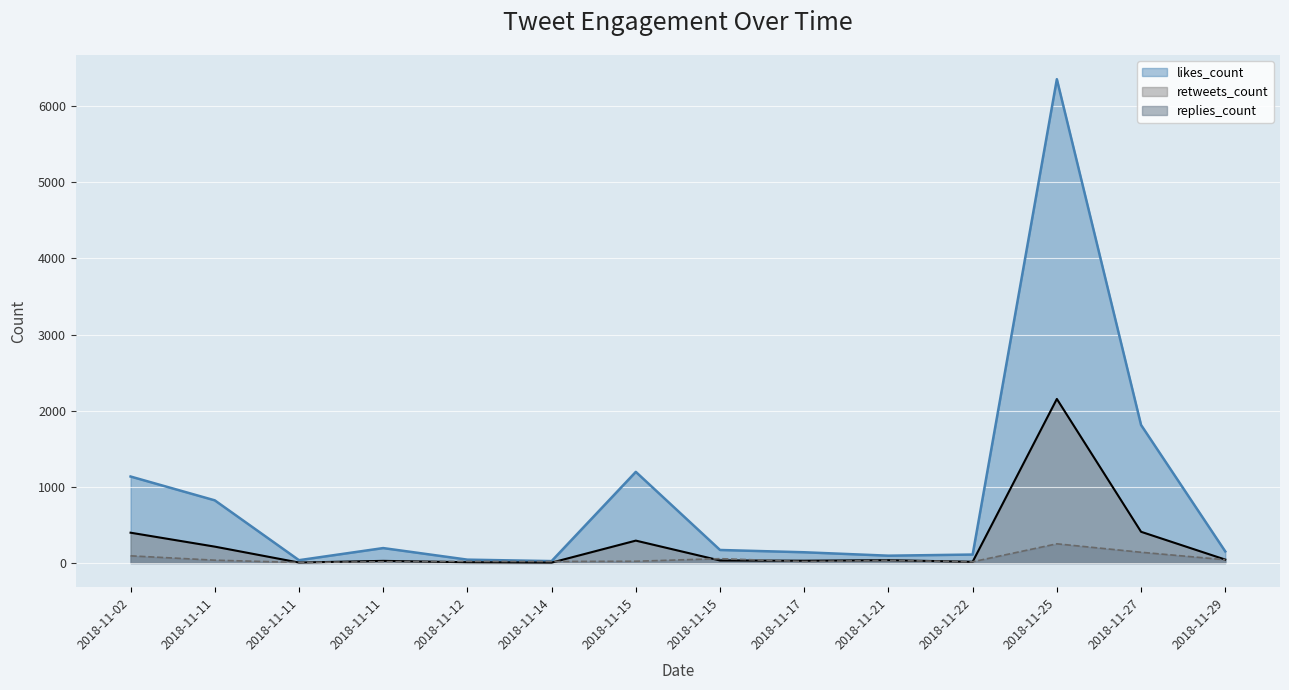

At how many categories does at least one series exceed 5192?

1